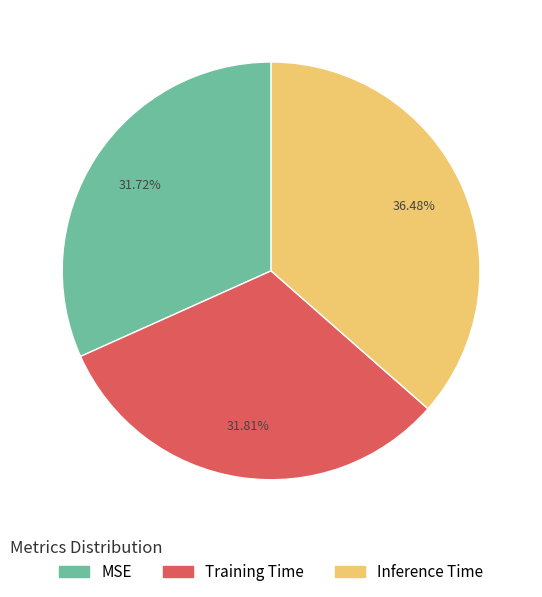

Which category has the biggest portion of the pie?

Inference Time